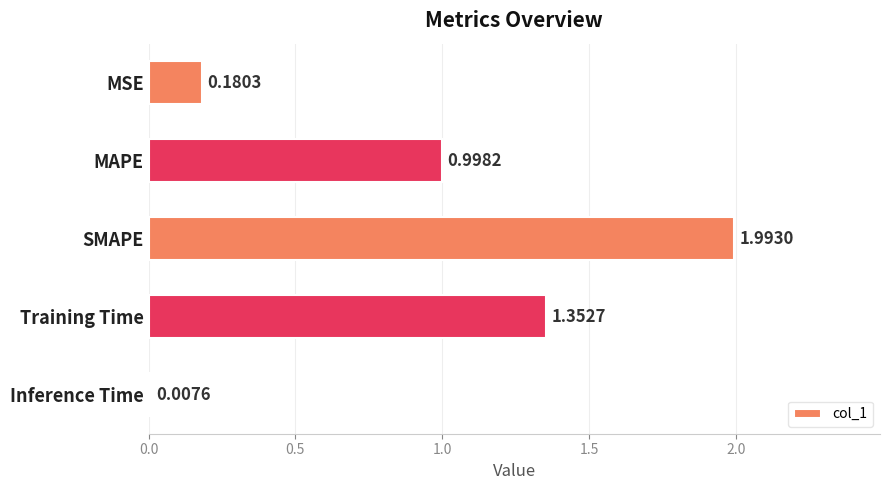

At which category does the chart reach its peak across all series?

SMAPE